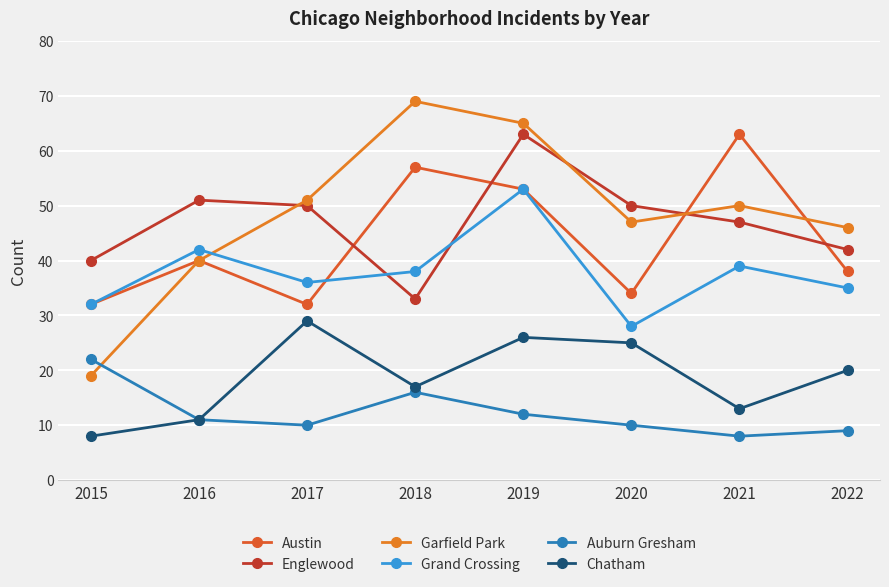

True or false: Englewood has a value of 50 at 2020.

True